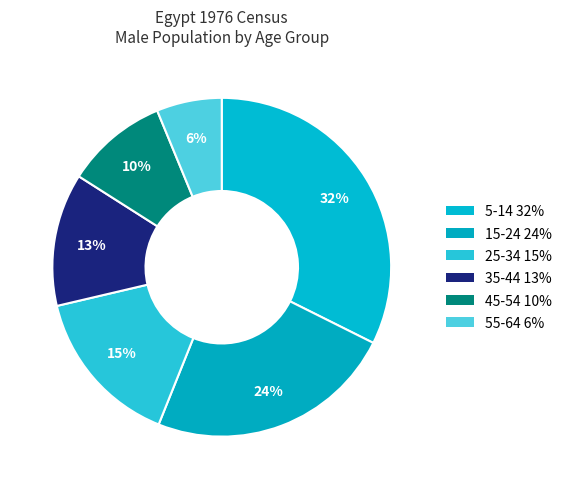

How many slices are in this pie chart?

6